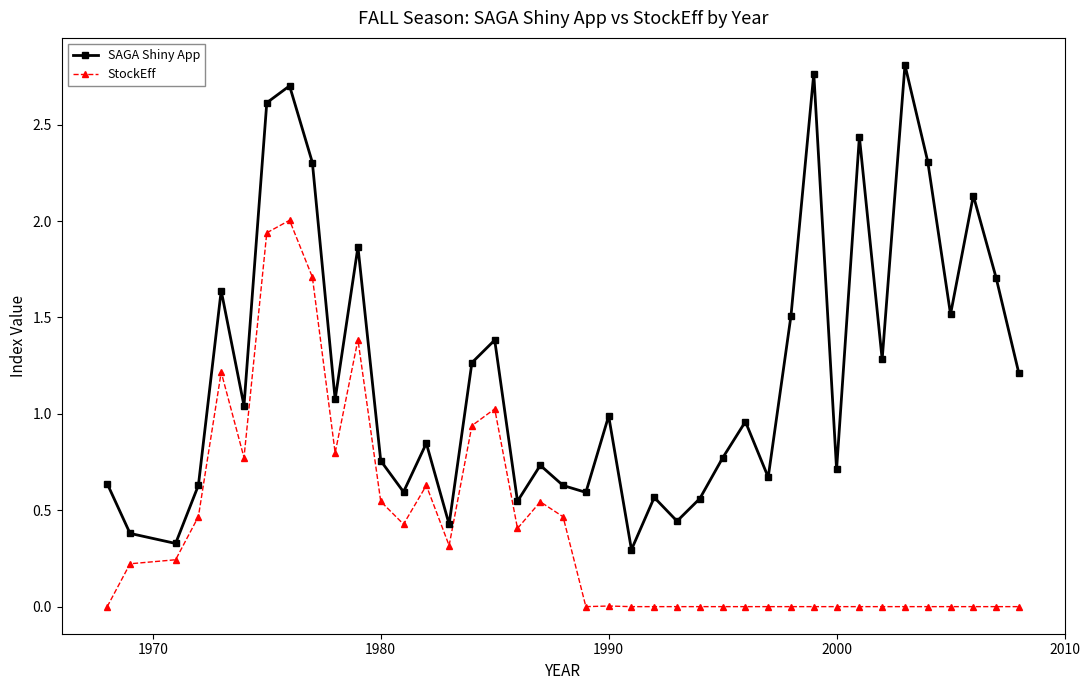

True or false: StockEff and SAGA Shiny App intersect in this chart.

False